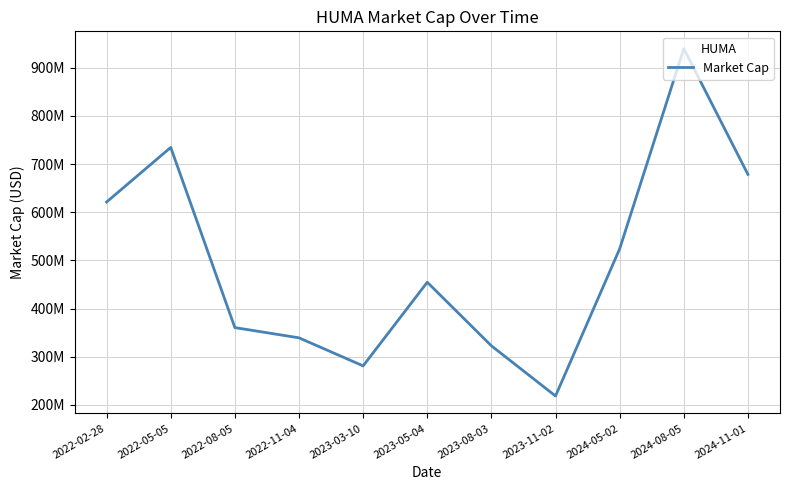

Does the chart have visible grid lines?

Yes